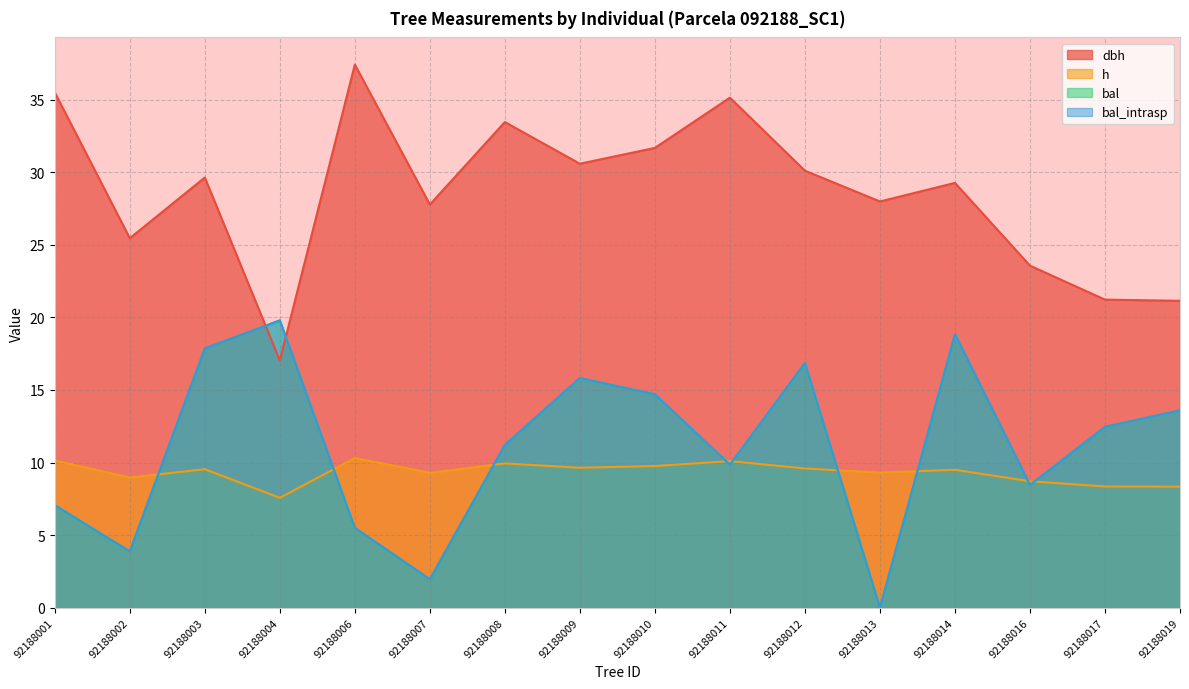

Is the value of dbh at 92188003 greater than the value of h at 92188011?

Yes